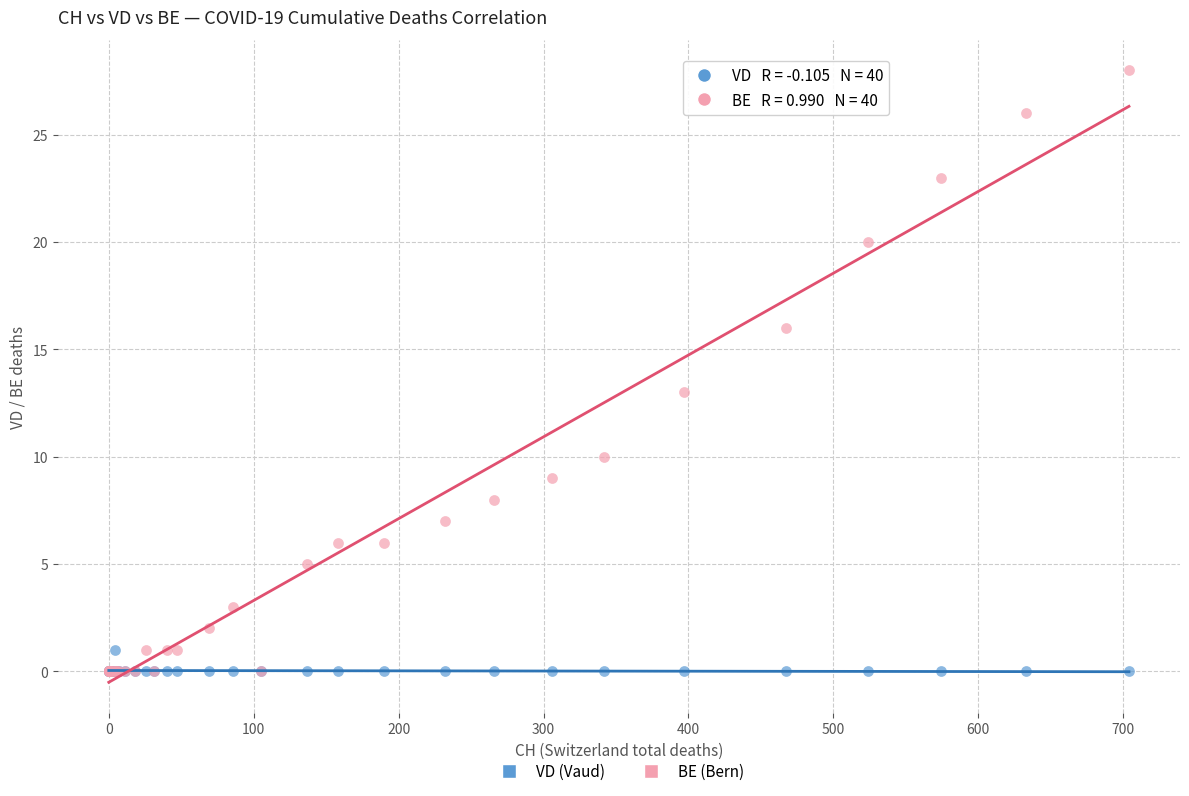

Across all series, what Y value is closest to 14?

13